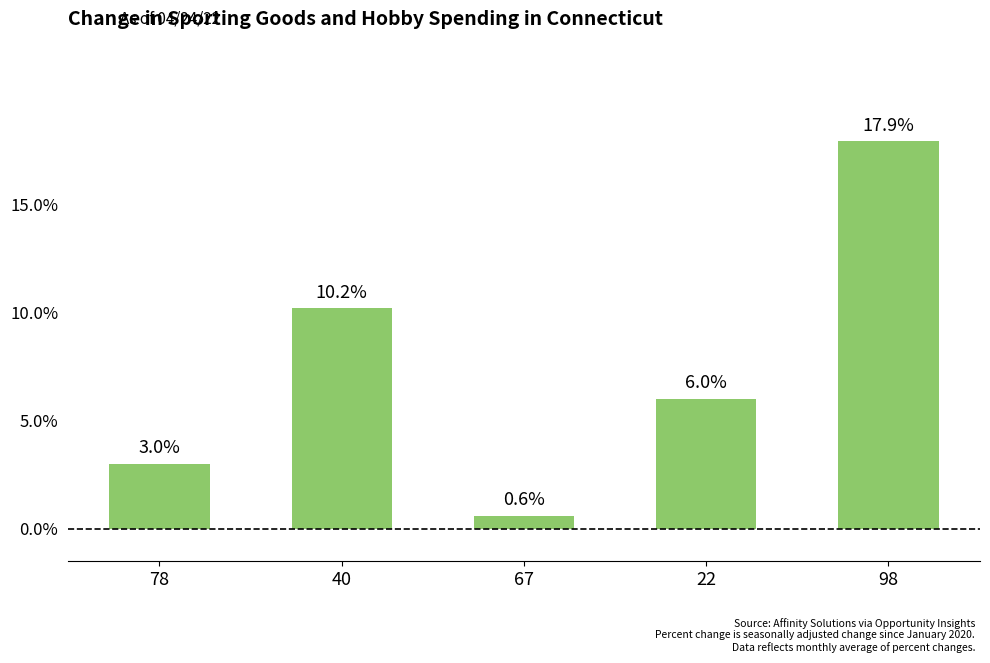

How many bars are there in total?

5